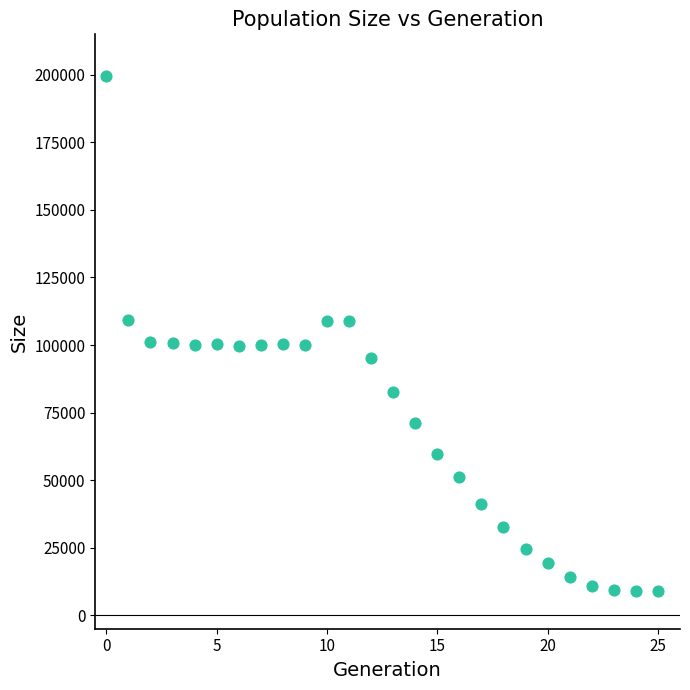

What is the range of Y values (max minus min)?

190753